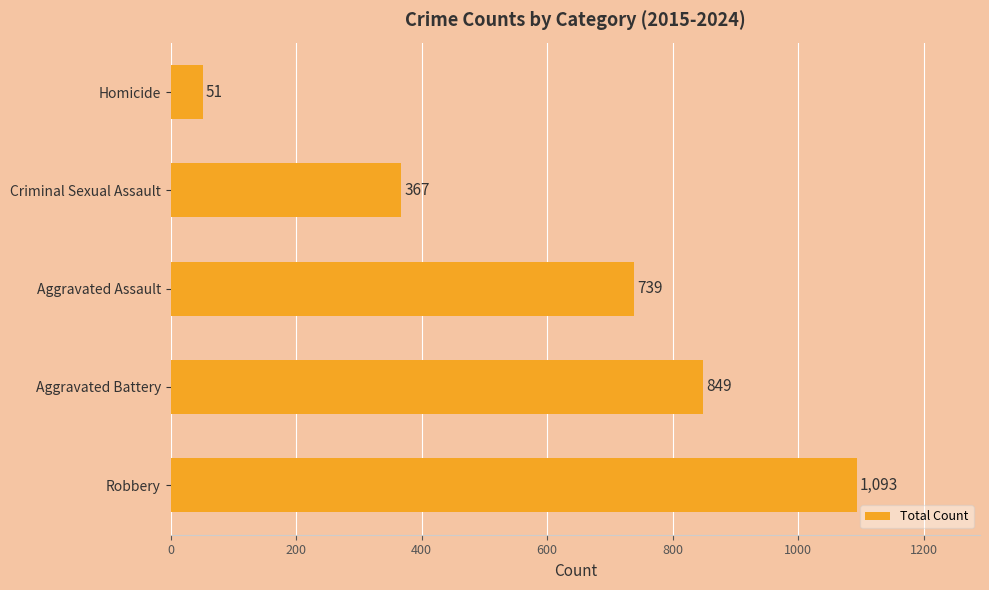

Reading bottom to top, list all the values displayed in this chart.

Robbery=1093	Aggravated Battery=849	Aggravated Assault=739	Criminal Sexual Assault=367	Homicide=51